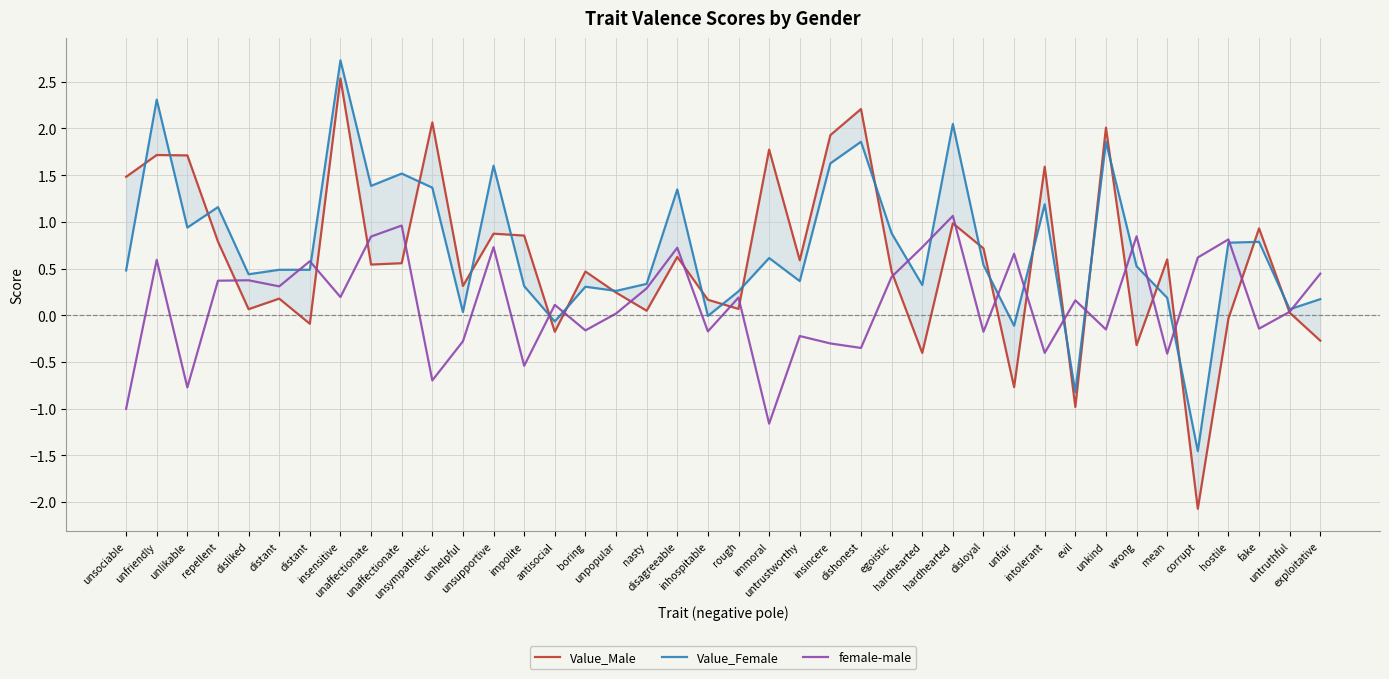

How many lines are shown in the chart?

3